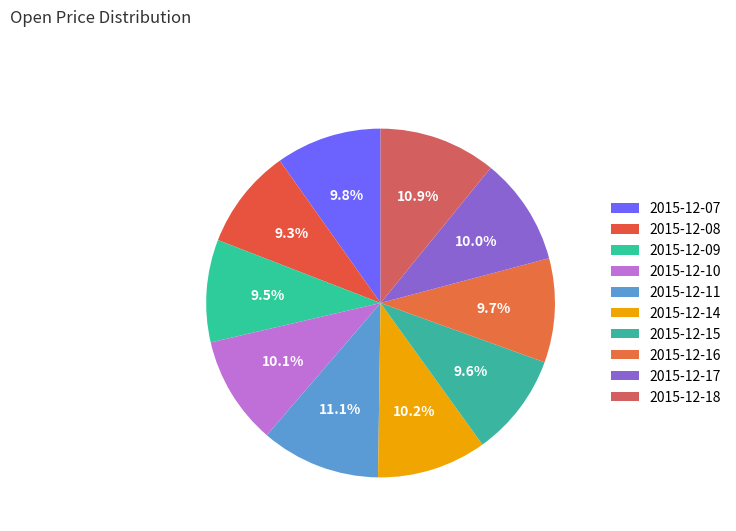

What percentage is the 2015-12-11 slice, to the nearest percent?

11%